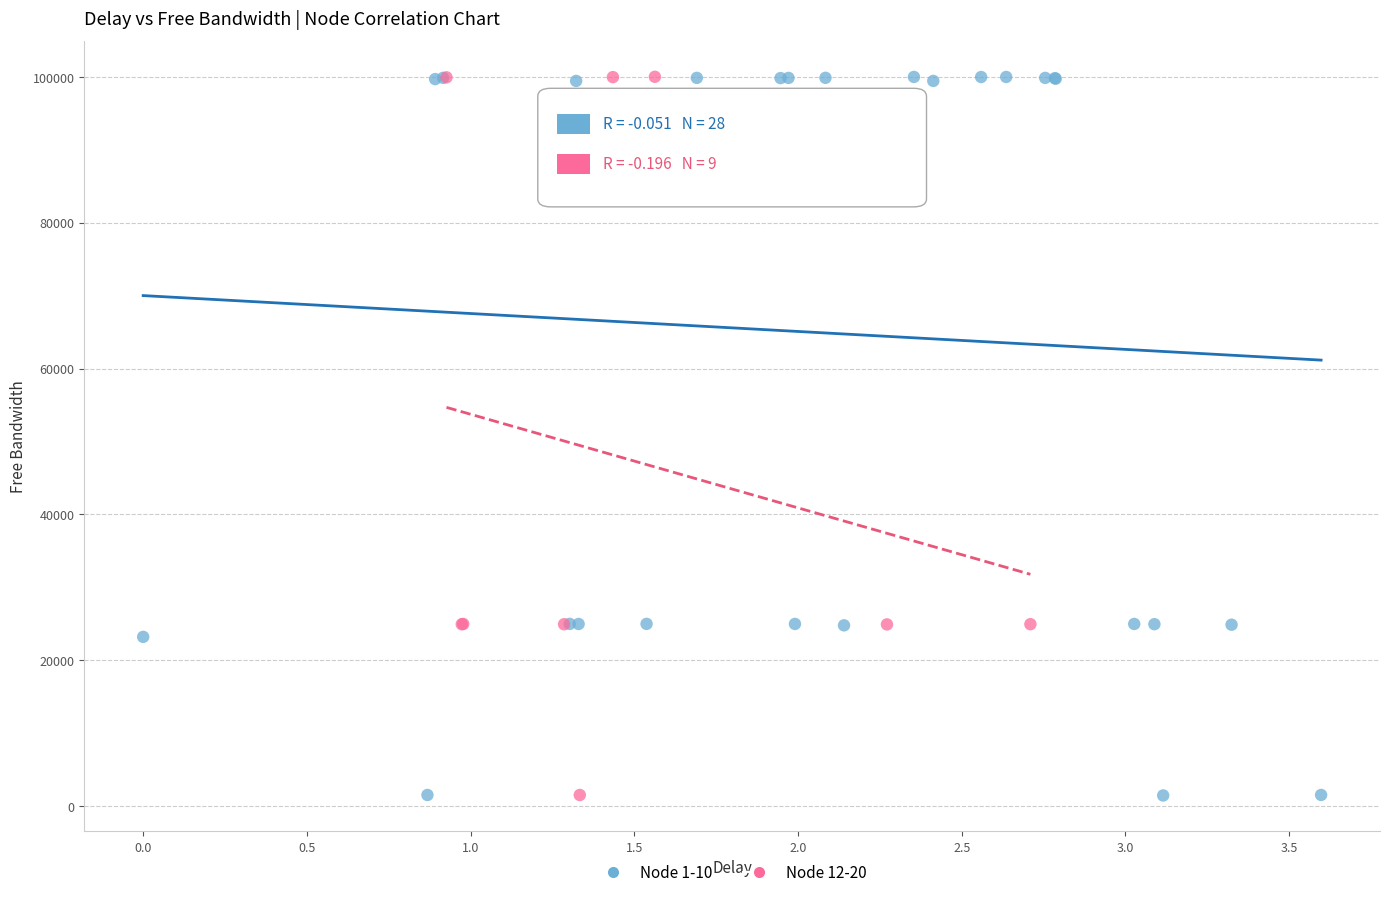

Which series has the widest spread of Y values?

Node 1-10